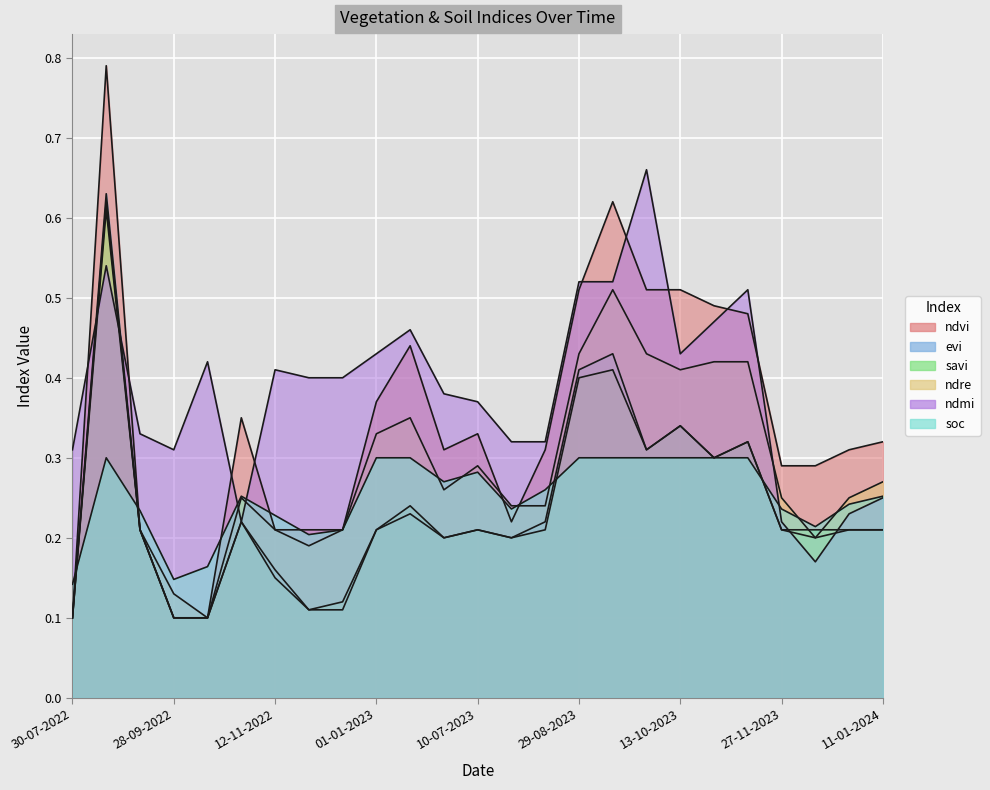

Which has a higher value, 01-01-2024 or 13-10-2022?

01-01-2024